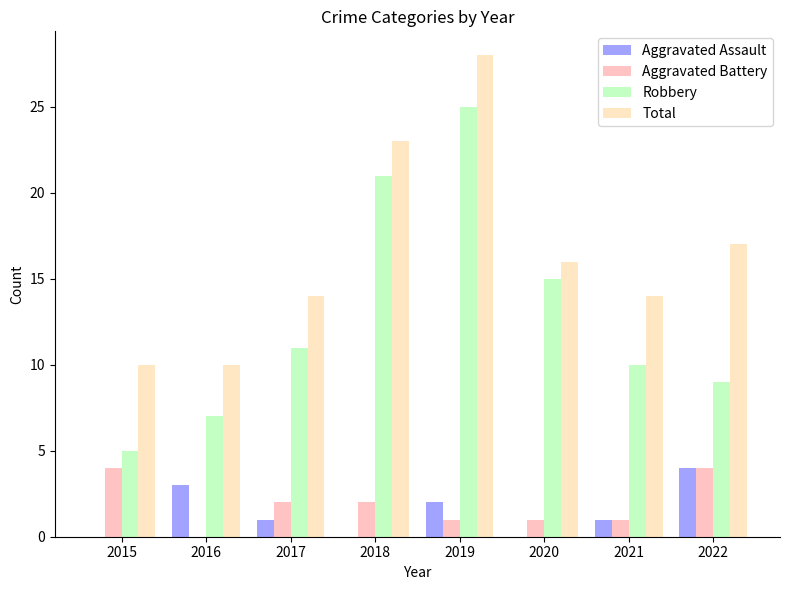

Is the value of Aggravated Assault at 2016 greater than the value of Robbery at 2016?

No